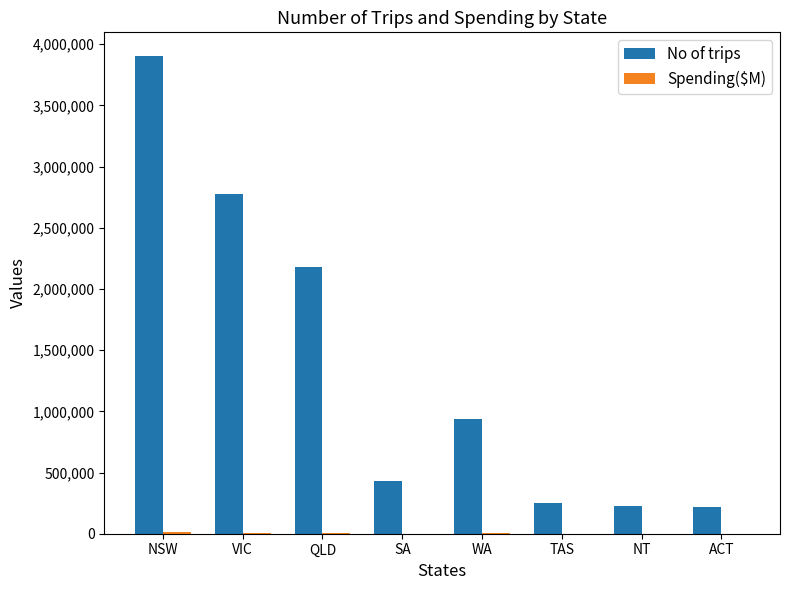

Which series changed the most between WA and ACT?

No of trips